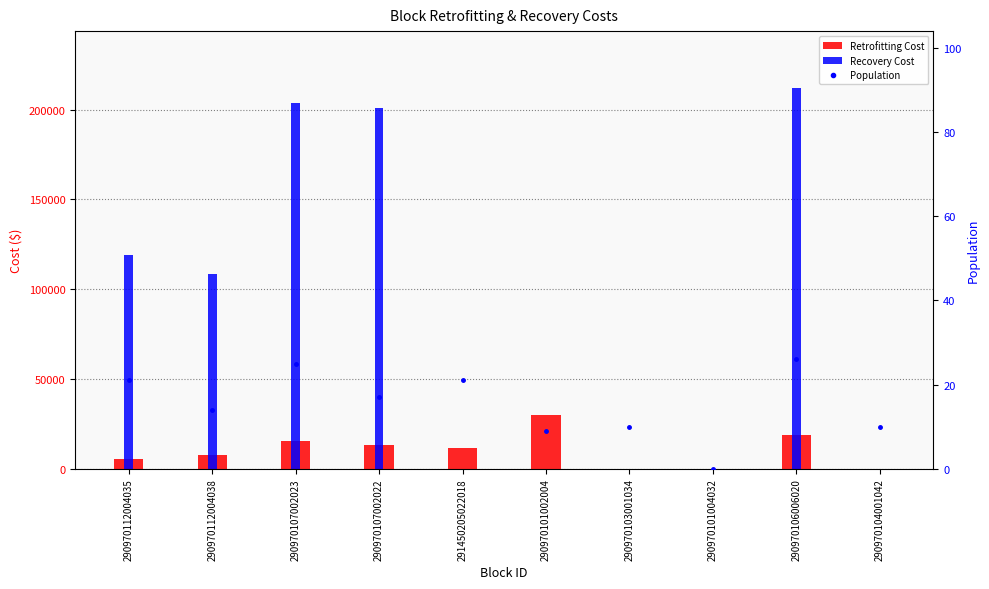

At which label does Population reach its peak?

290970106006020